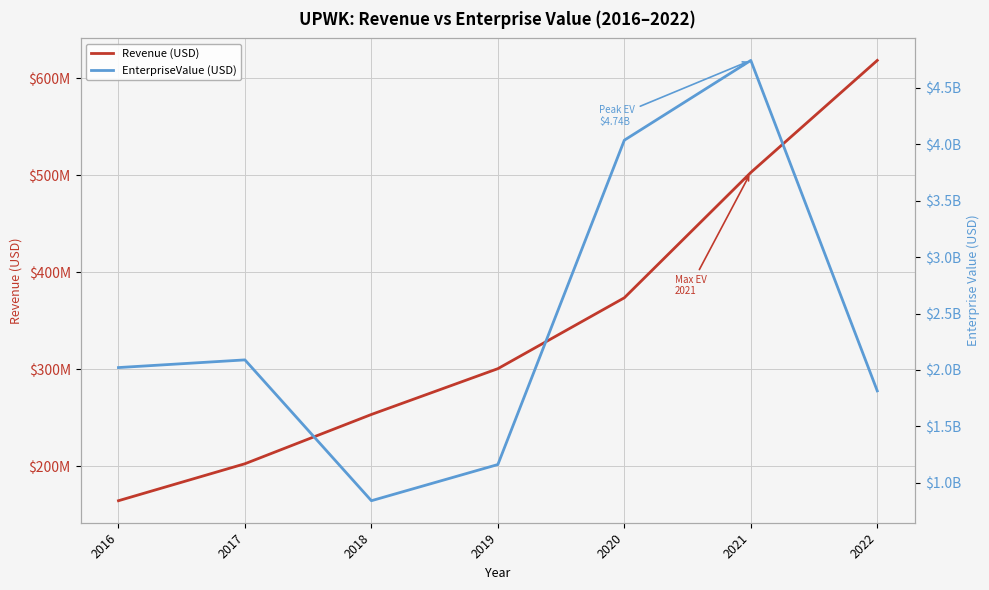

What is the maximum value for EnterpriseValue (USD)?

4741084240.0